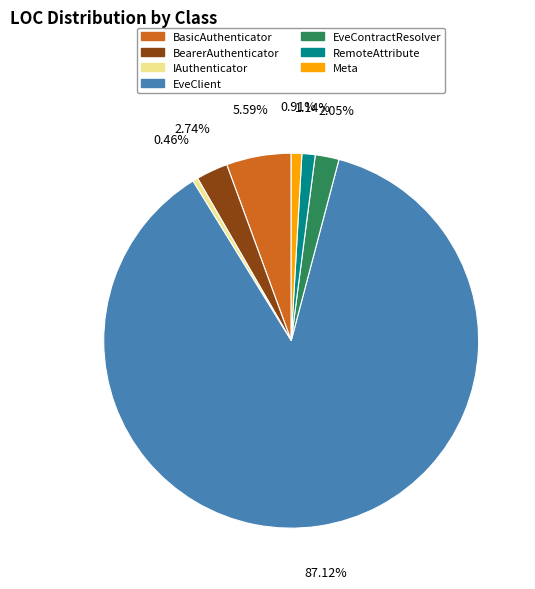

What is the largest slice in the pie chart?

EveClient